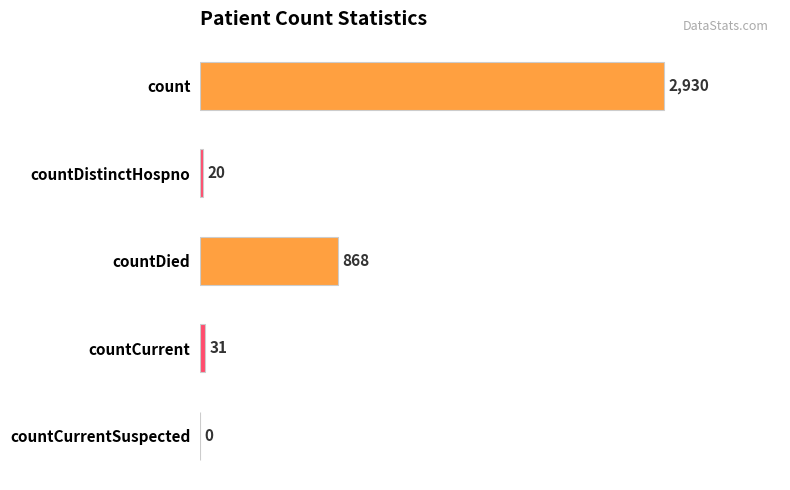

What is the sum of all values?

3849